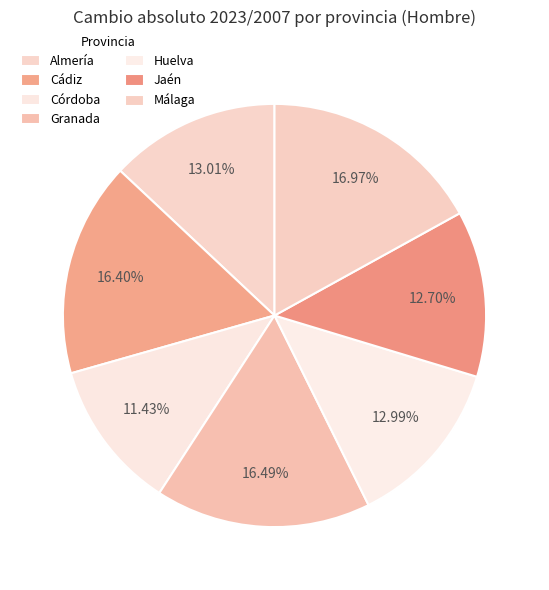

What is the smallest slice in the pie chart?

Córdoba